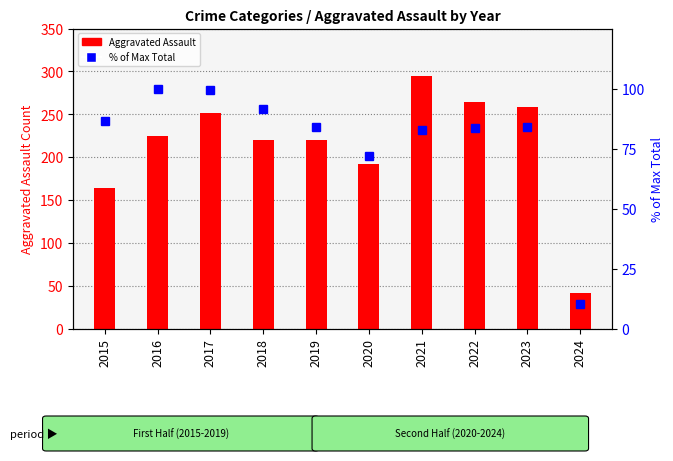

Which series has the largest range (max minus min)?

Aggravated Assault